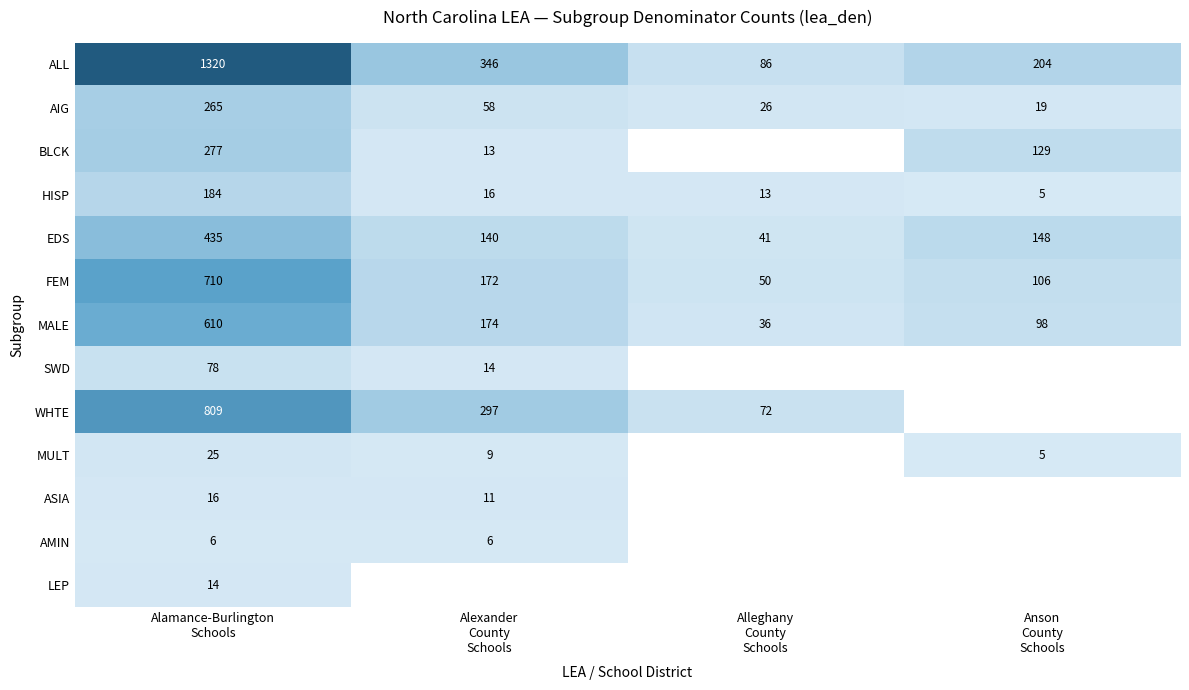

What is the lowest value of the AIG series?

19